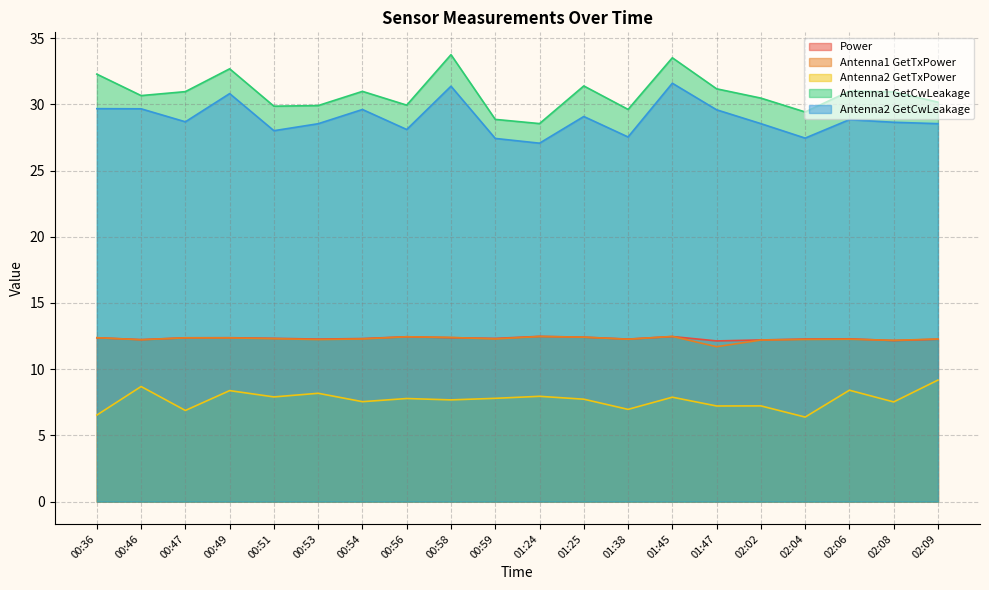

List the labels in order of Antenna2 GetTxPower value, largest first.

02:09, 00:46, 02:06, 00:49, 00:53, 01:24, 00:51, 01:45, 00:59, 00:56, 01:25, 00:58, 00:54, 02:08, 02:02, 01:47, 01:38, 00:47, 00:36, 02:04